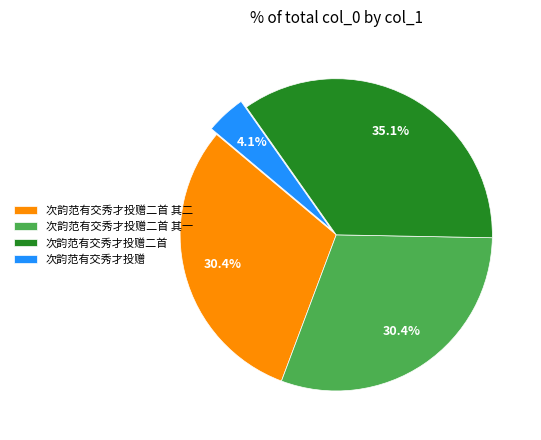

How much of the chart is everything except 次韵范有交秀才投赠二首 其二?

69.6%